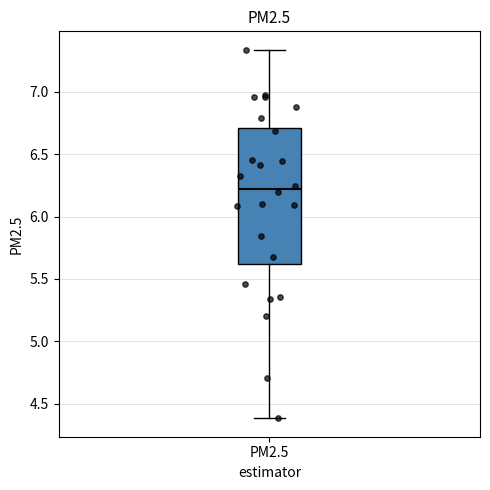

Transcribe this box plot: give where the median line is, the range the box spans, and where the two whiskers end, as read against the y-axis. The values are not printed on the chart, so give them approximately, as read against the axis.

median 6.20, box 5.60 to 6.70, whiskers 4.40 to 7.35